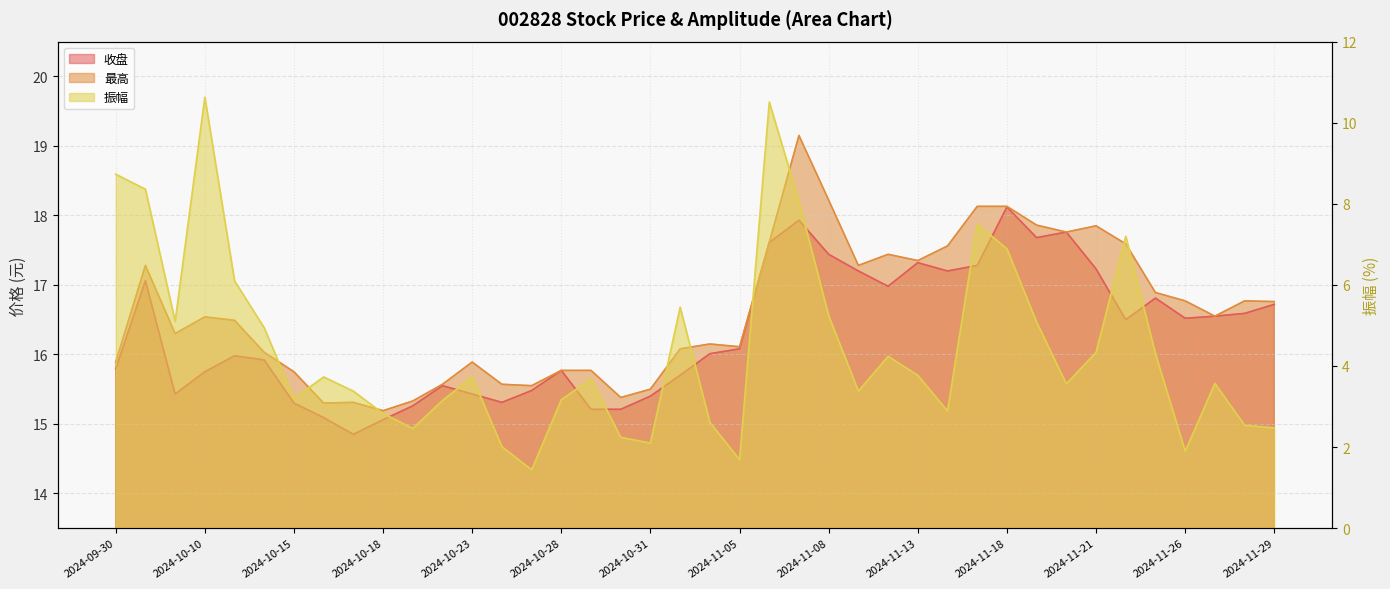

At 2024-10-09, list the series in order from largest to smallest.

最高, 收盘, 振幅